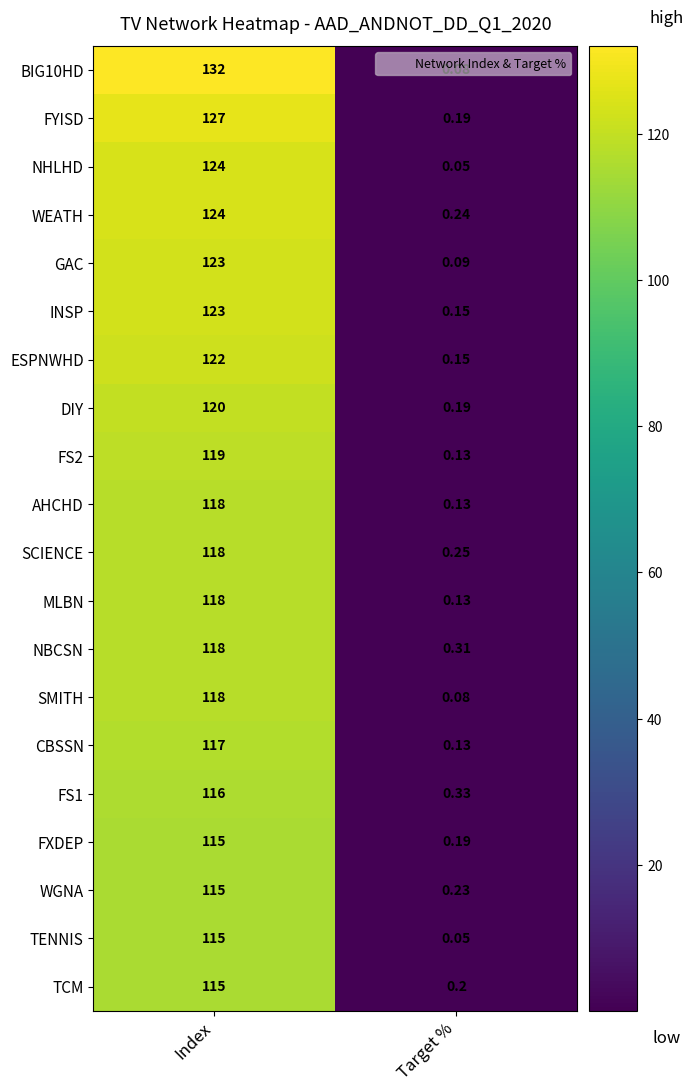

Which category has the highest value across all series?

Index